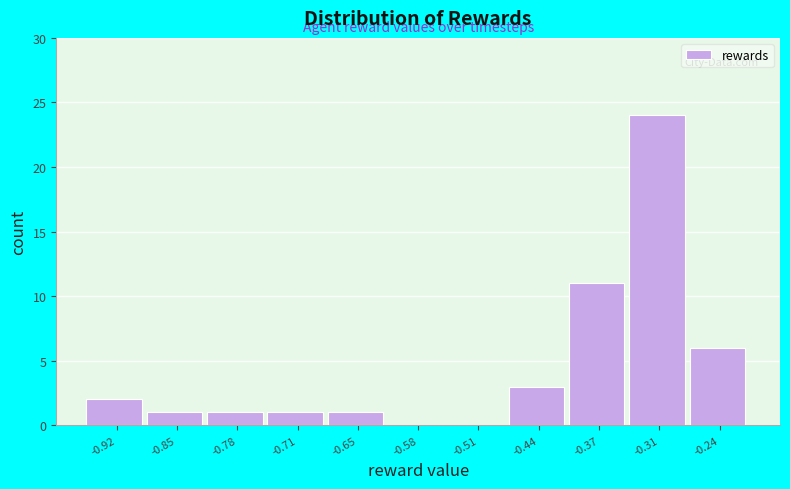

Reading left to right, what are all the values shown in this chart?

-0.92=2	-0.85=1	-0.78=1	-0.71=1	-0.65=1	-0.58=0	-0.51=0	-0.44=3	-0.37=11	-0.31=24	-0.24=6